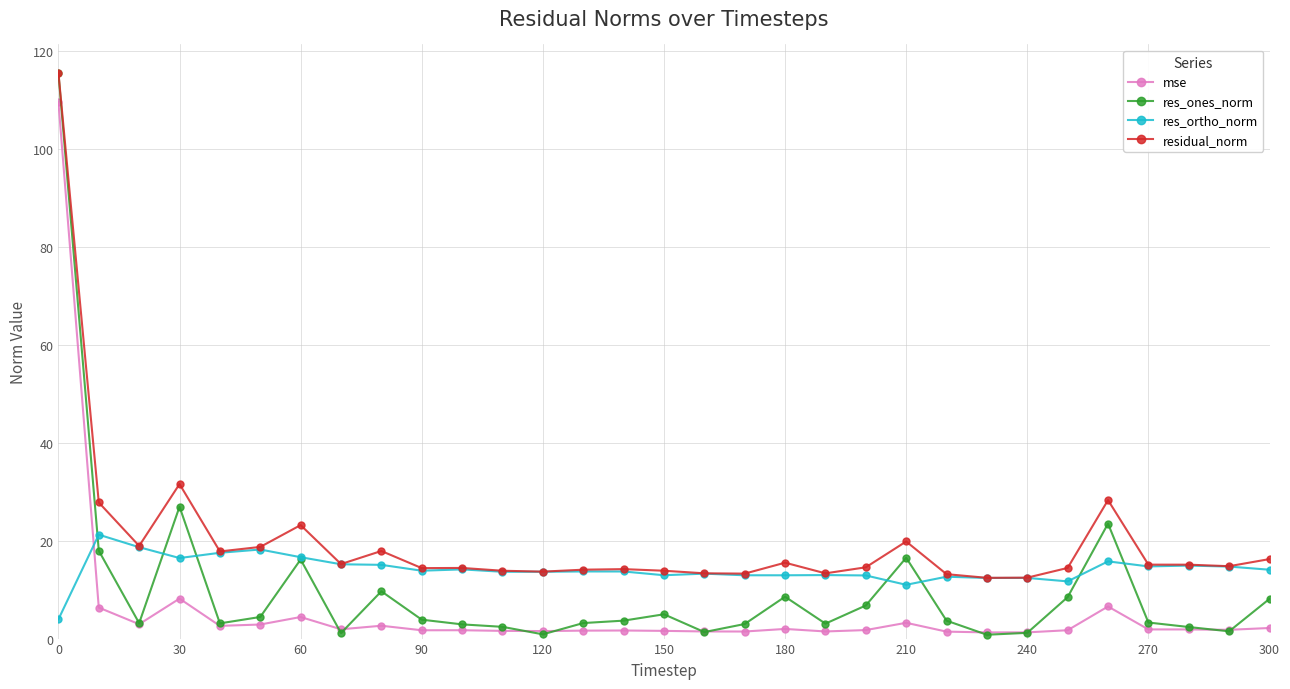

True or false: residual_norm and mse cross at least once.

False